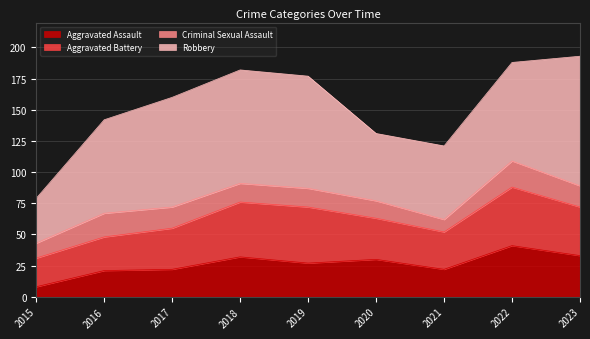

Reading left to right, what are all the values shown in this chart?

Aggravated Assault: 2015=8	2016=21	2017=22	2018=32	2019=27	2020=30	2021=22	2022=41	2023=33
Aggravated Battery: 2015=23	2016=27	2017=33	2018=44	2019=45	2020=33	2021=30	2022=47	2023=39
Criminal Sexual Assault: 2015=12	2016=19	2017=17	2018=15	2019=15	2020=14	2021=10	2022=21	2023=17
Robbery: 2015=36	2016=75	2017=88	2018=91	2019=90	2020=54	2021=59	2022=79	2023=104